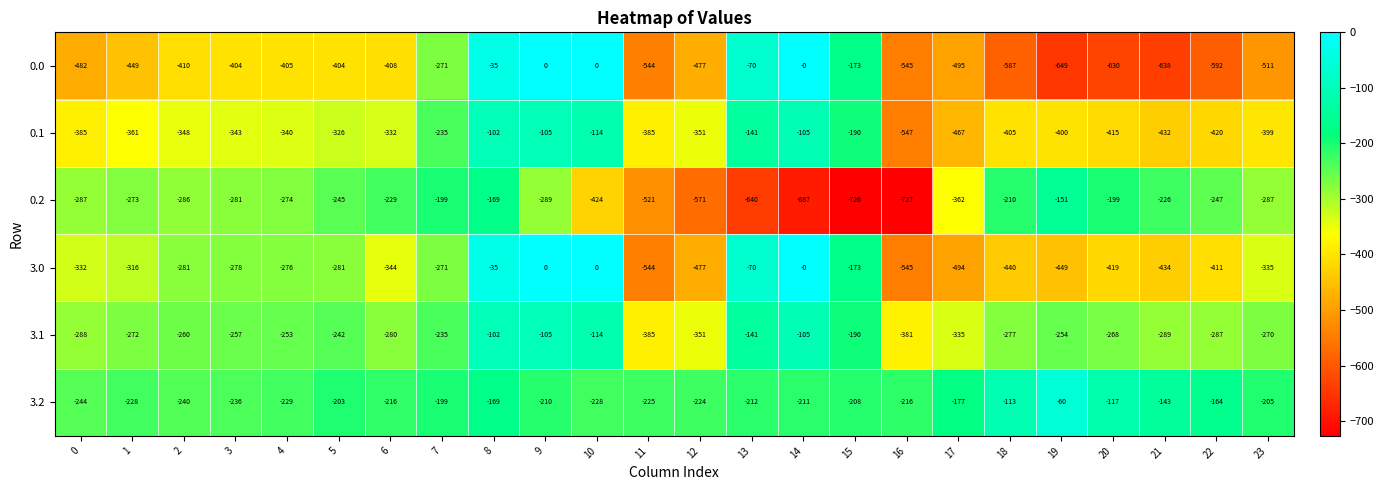

How many categories are shown in the chart?

24